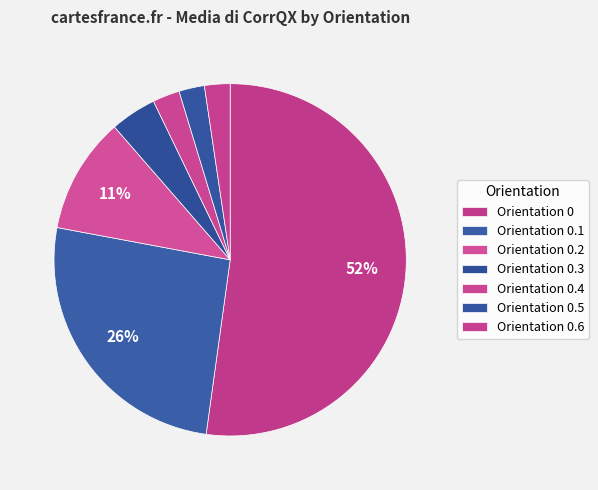

How many slices are in this pie chart?

7